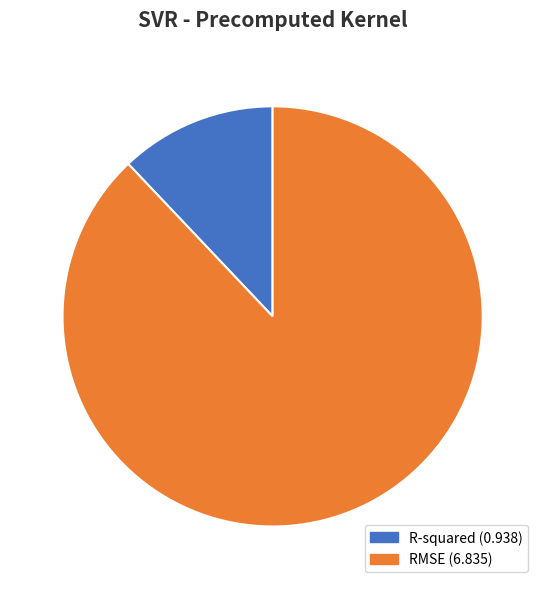

Which slice represents more than half of the pie?

RMSE